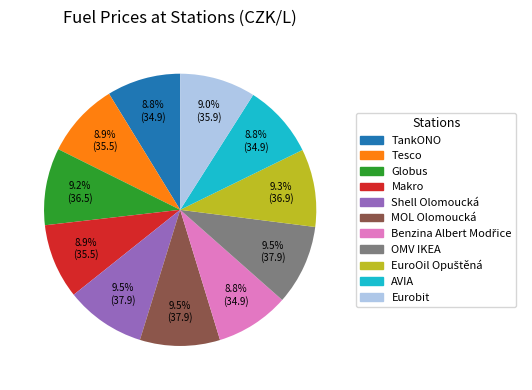

To the nearest percent, what percentage of the pie is Eurobit?

9%